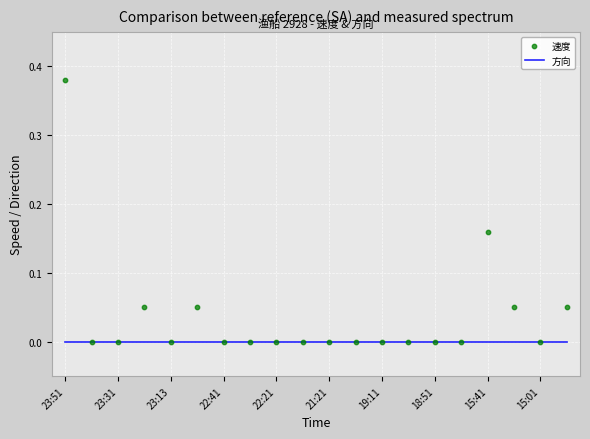

Is the value of 方向 at 19 greater than the value of 速度 at 23:13?

No